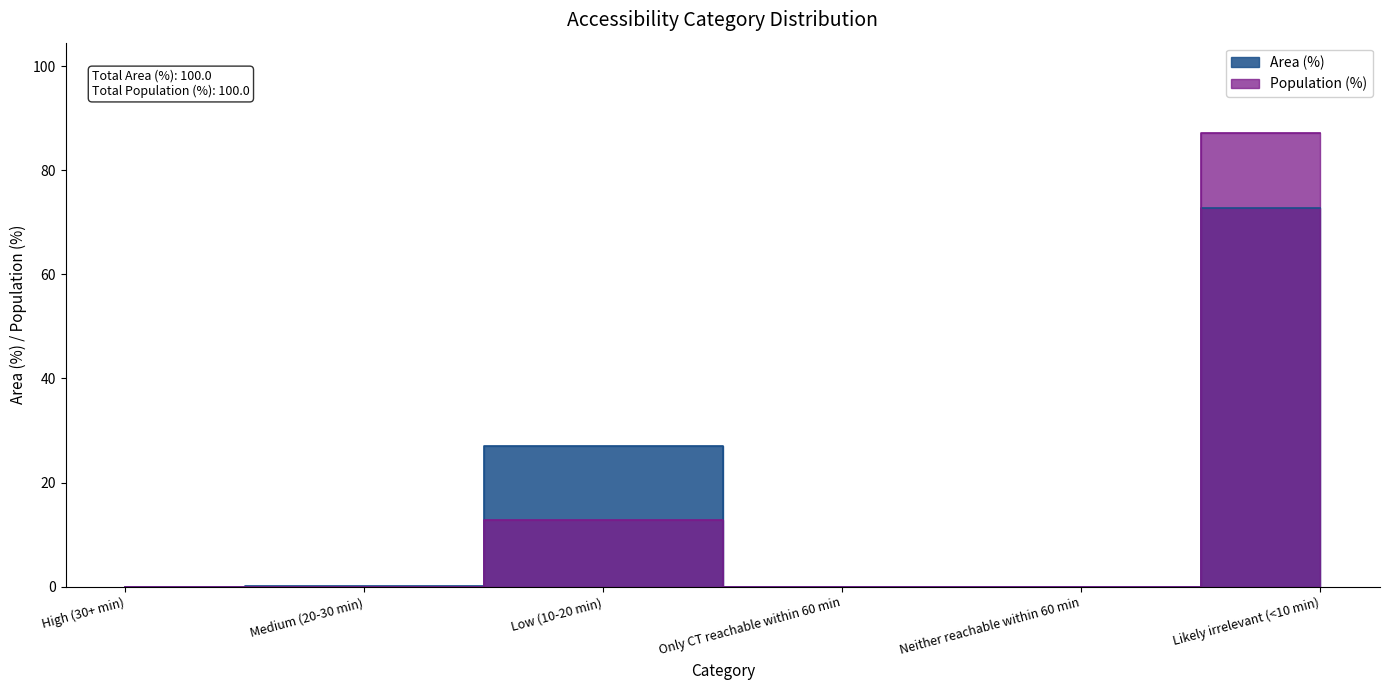

What is the average value of the Population (%) series?

16.7